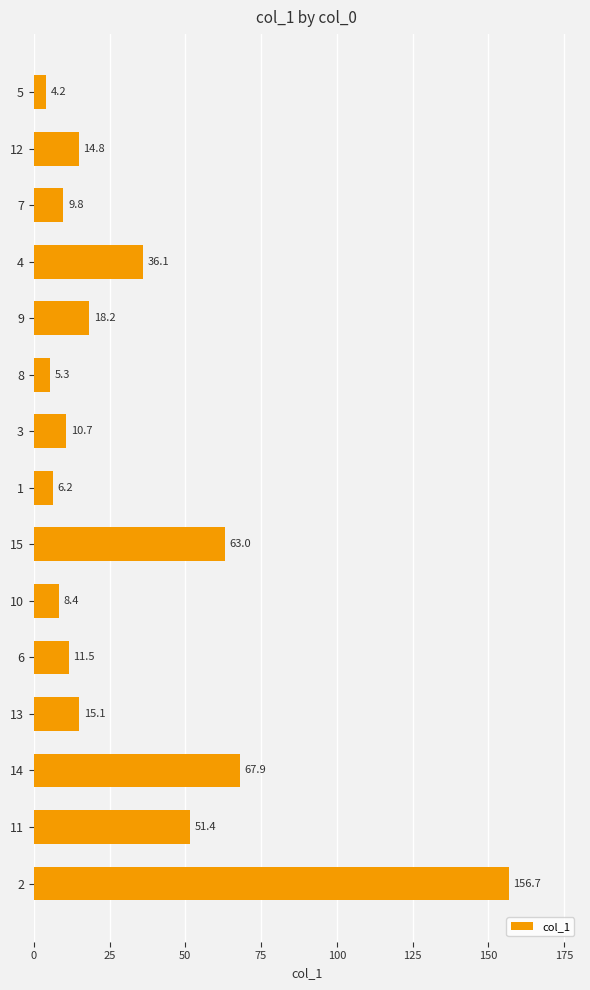

Read the value at 4.

36.1